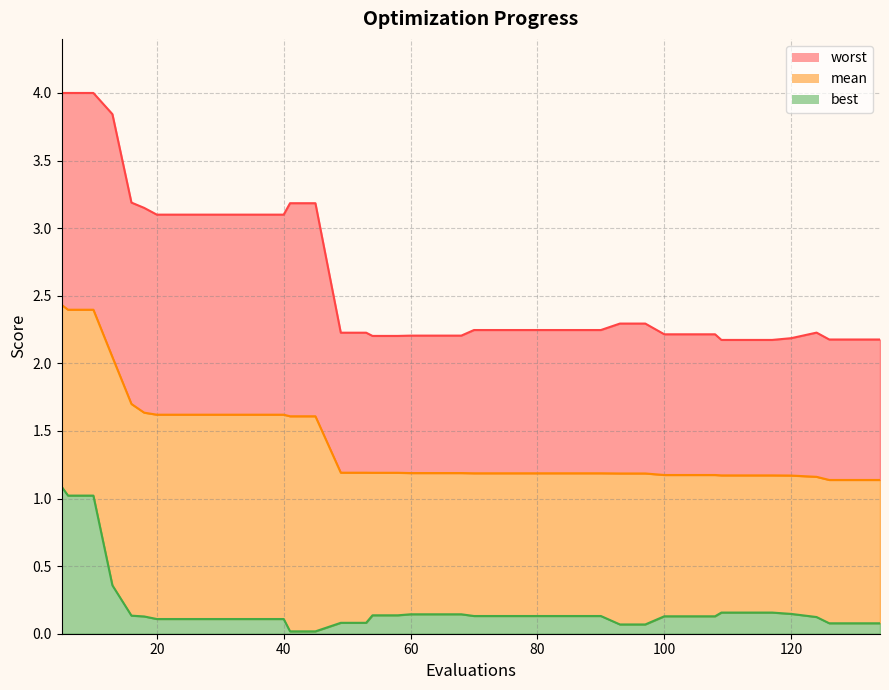

What is the sum of all best values?

7.6